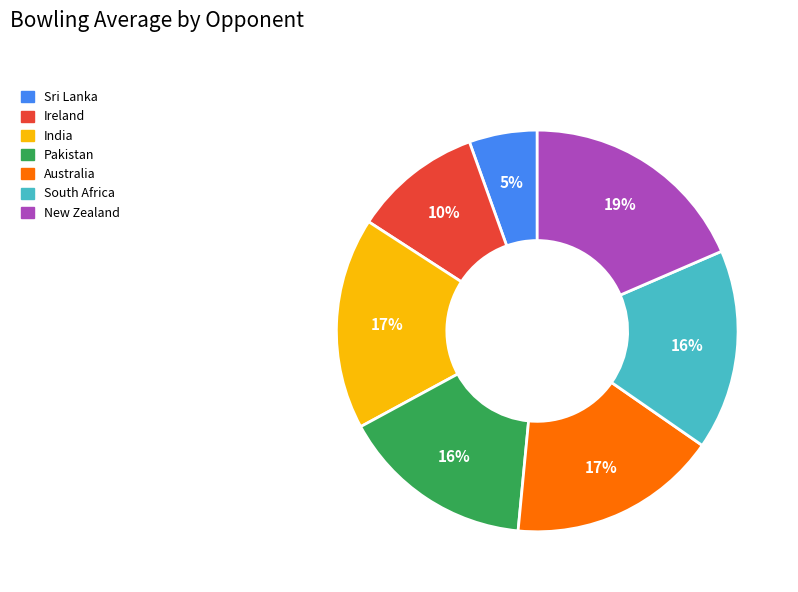

To the nearest percent, what percentage of the pie is Sri Lanka?

5%